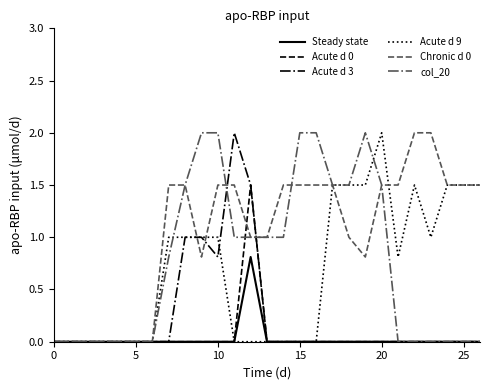

Reading right to left, extract all data points from this chart.

Steady state: 0.0	0.0	0.0	0.0	0.0	0.0	0.0	0.0	0.0	0.0	0.0	0.0	0.0	0.0	0.8	0.0	0.0	0.0	0.0	0.0	0.0	0.0	0.0	0.0	0.0	0.0	0.0
Acute d 0: 0.0	0.0	0.0	0.0	0.0	0.0	0.0	0.0	0.0	0.0	0.0	0.0	0.0	0.0	1.5	0.0	0.0	0.0	0.0	0.0	0.0	0.0	0.0	0.0	0.0	0.0	0.0
Acute d 3: 0.0	0.0	0.0	0.0	0.0	0.0	0.0	0.0	0.0	0.0	0.0	0.0	0.0	0.0	1.5	2.0	0.8	1.0	1.0	0.0	0.0	0.0	0.0	0.0	0.0	0.0	0.0
Acute d 9: 1.5	1.5	1.5	1.0	1.5	0.8	2.0	1.5	1.5	1.5	0.0	0.0	0.0	0.0	0.0	0.0	1.0	1.0	1.0	1.0	0.0	0.0	0.0	0.0	0.0	0.0	0.0
Chronic d 0: 1.5	1.5	1.5	2.0	2.0	1.5	1.5	0.8	1.0	1.5	1.5	1.5	1.5	1.0	1.0	1.5	1.5	0.8	1.5	1.5	0.0	0.0	0.0	0.0	0.0	0.0	0.0
col_20: 0.0	0.0	0.0	0.0	0.0	0.0	1.5	2.0	1.5	1.5	2.0	2.0	1.0	1.0	1.0	1.0	2.0	2.0	1.5	0.8	0.0	0.0	0.0	0.0	0.0	0.0	0.0